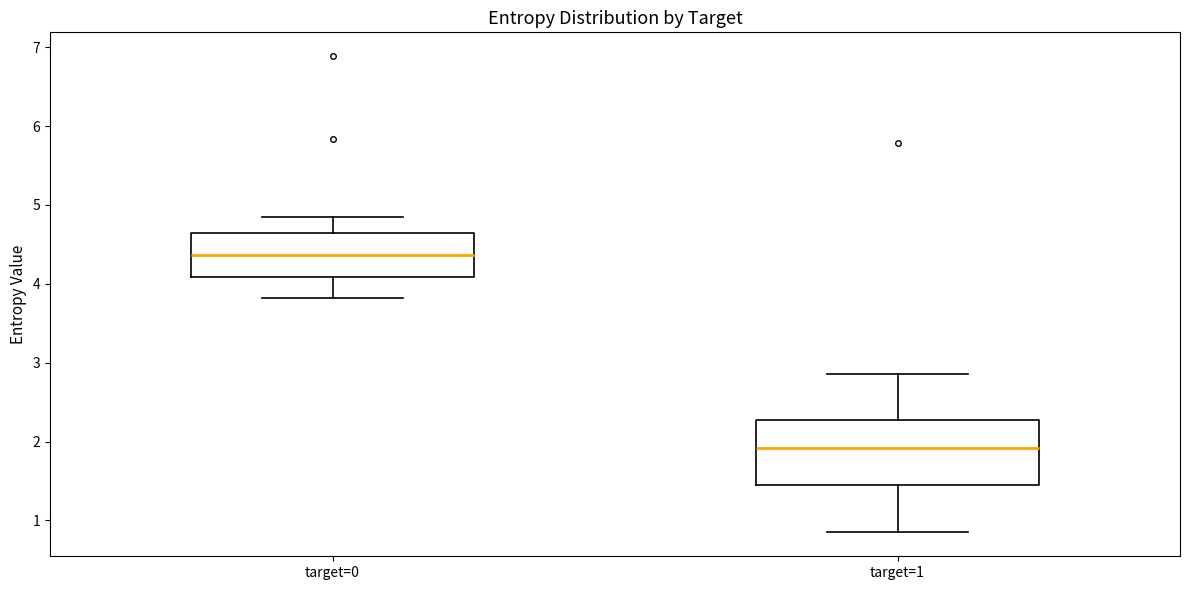

Reading left to right, read every box against the y-axis: the position of its median line, the range the box covers, and the ends of its whiskers. The values are not printed on the chart, so give them approximately, as read against the axis.

target=0: median 4.4, box 4.1 to 4.6, whiskers 3.8 to 4.8
target=1: median 1.9, box 1.5 to 2.3, whiskers 0.8 to 2.9